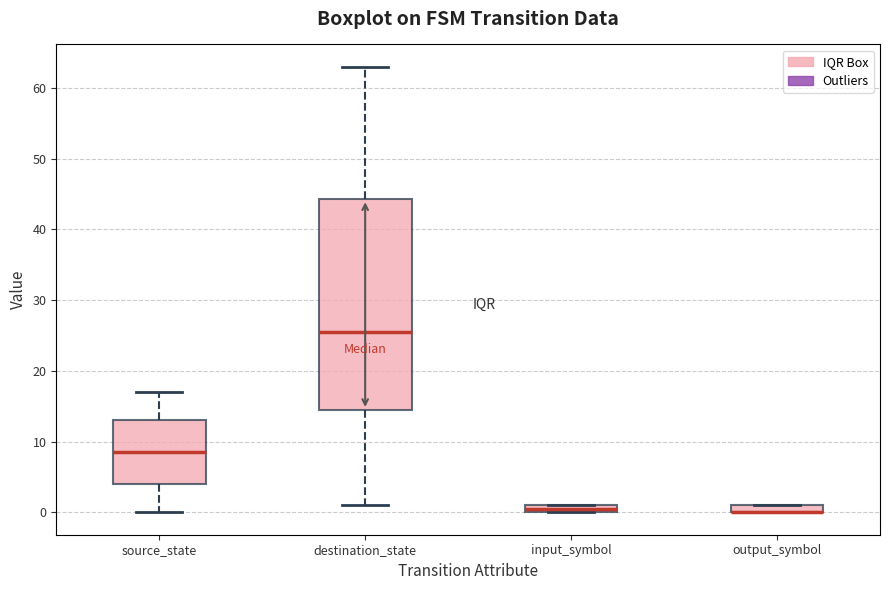

Comparing the boxes themselves (not the whiskers), which one is the tallest?

destination_state